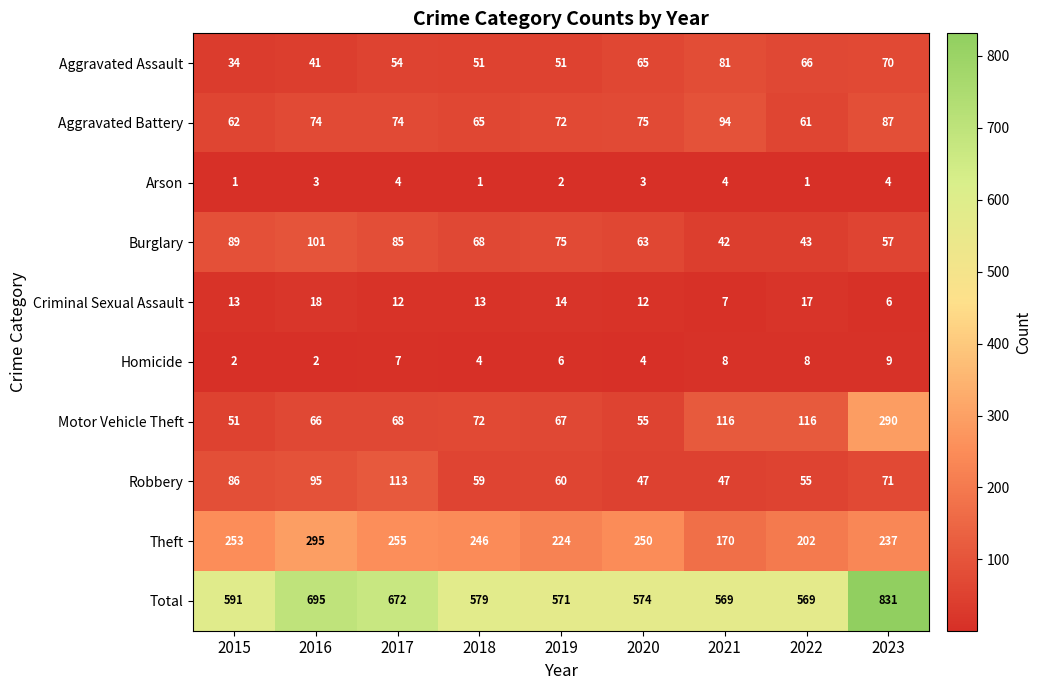

At which label does Motor Vehicle Theft reach its minimum?

2015